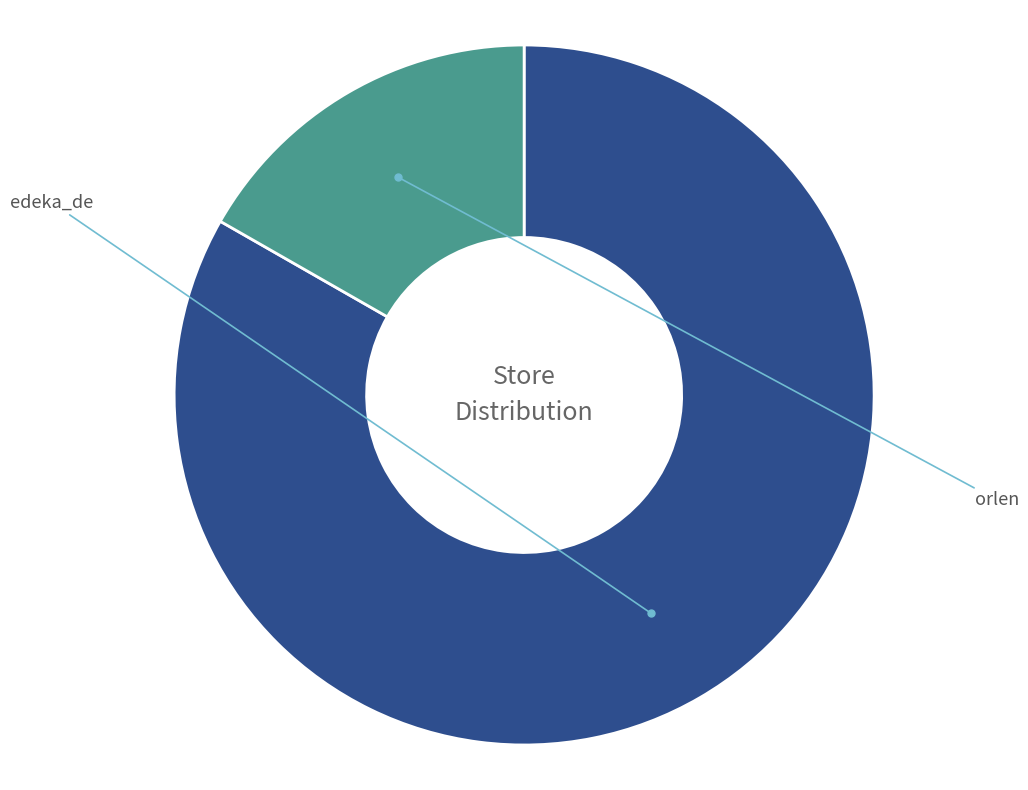

Is there a majority slice in this chart?

Yes